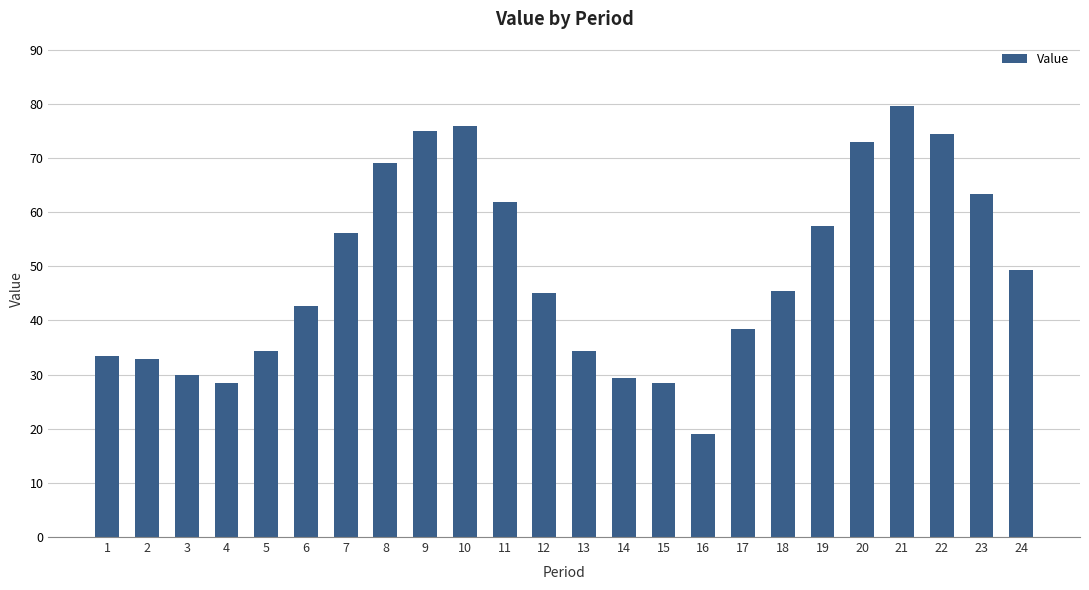

Reading right to left, extract all data points from this chart.

24=49.3	23=63.3	22=74.5	21=79.5	20=72.9	19=57.4	18=45.4	17=38.3	16=18.9	15=28.5	14=29.4	13=34.4	12=45.1	11=61.9	10=75.9	9=75.0	8=69.0	7=56.2	6=42.6	5=34.4	4=28.5	3=29.9	2=32.8	1=33.4